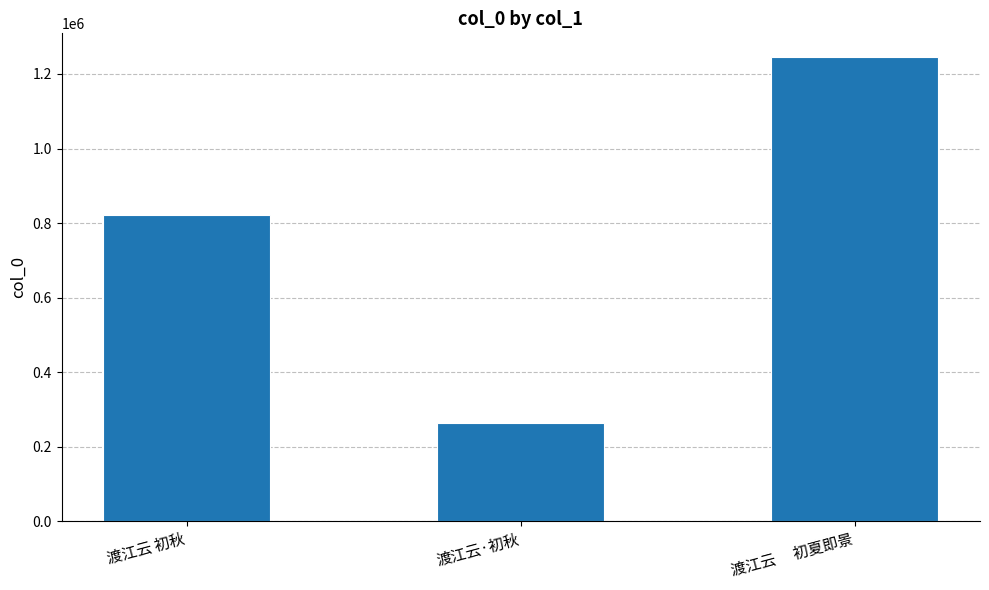

Reading left to right, what are all the values shown in this chart?

820698	264642	1246596